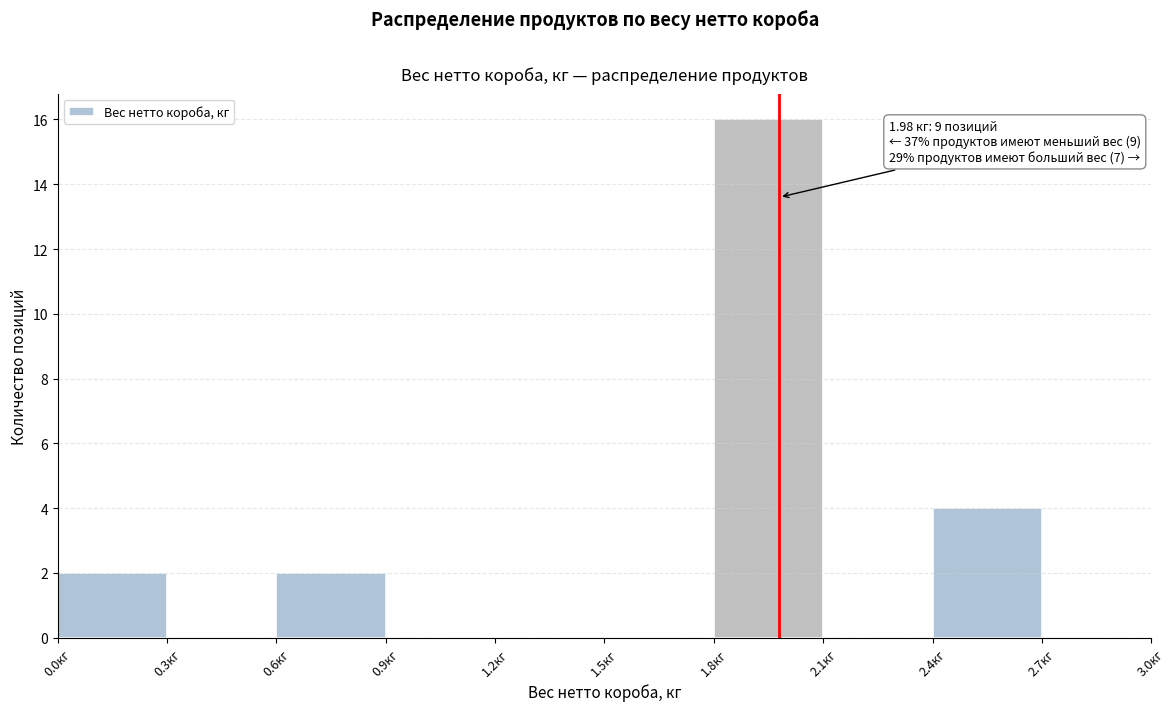

Over which range of the x-axis is the bar tallest?

1.8 to 2.1